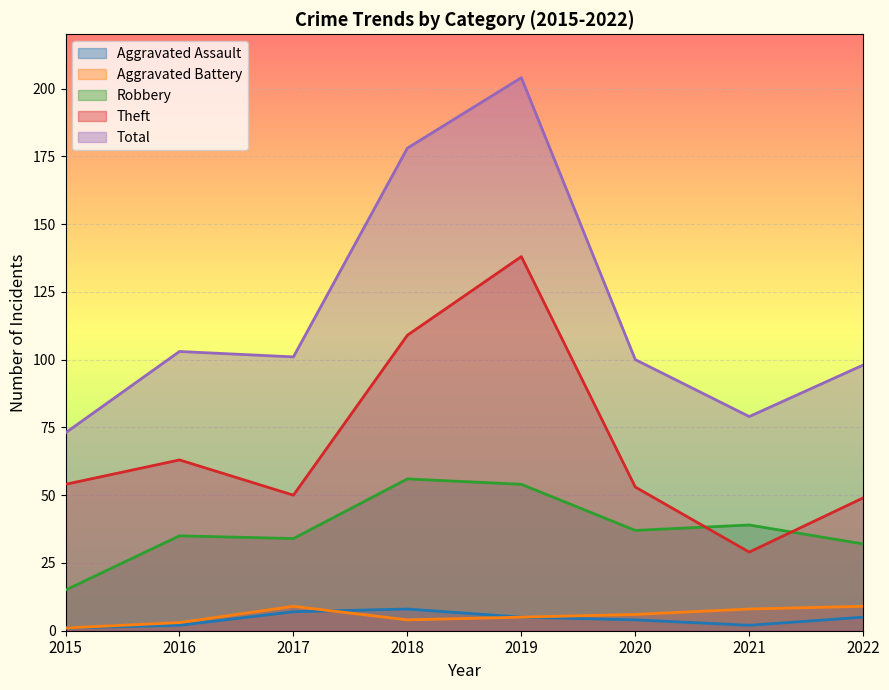

Between 2015 and 2019, which series saw the biggest shift?

Total